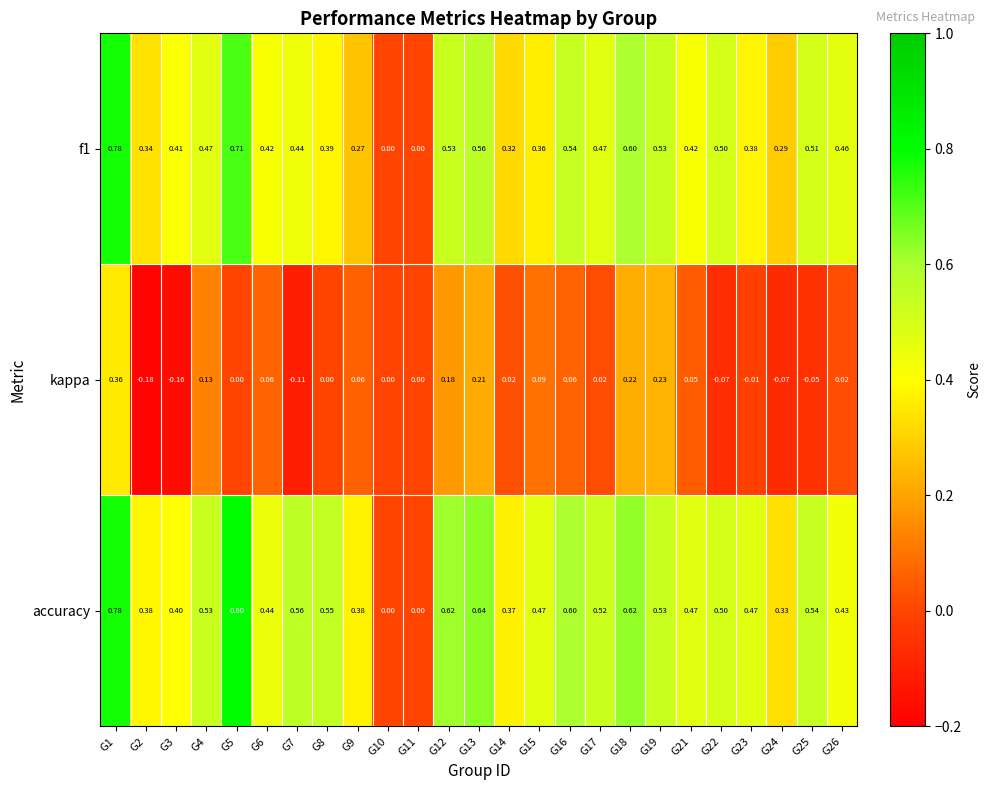

Which series has the largest range (max minus min)?

accuracy